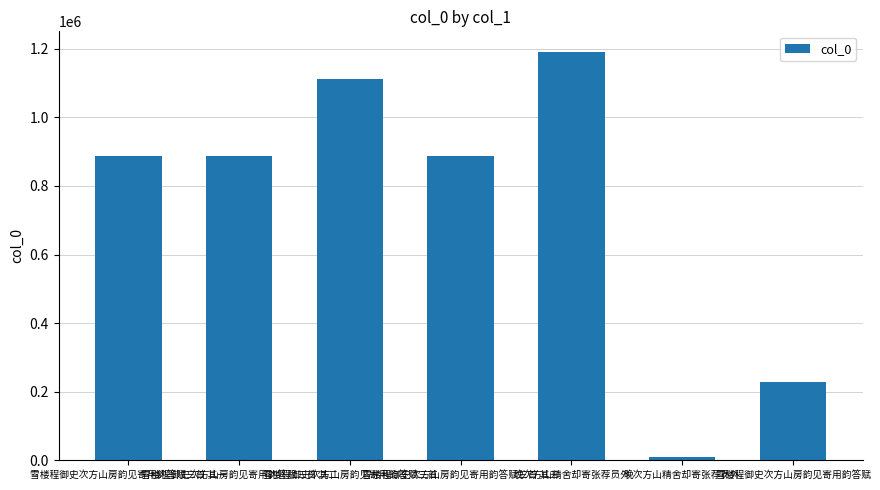

How many bars are there in total?

7